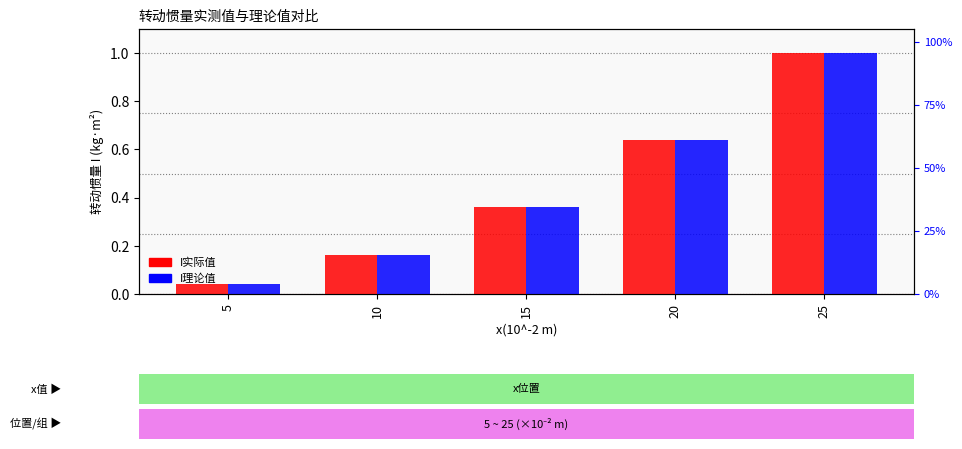

Rank the series by their average value, from highest to lowest.

I理论值, I实际值